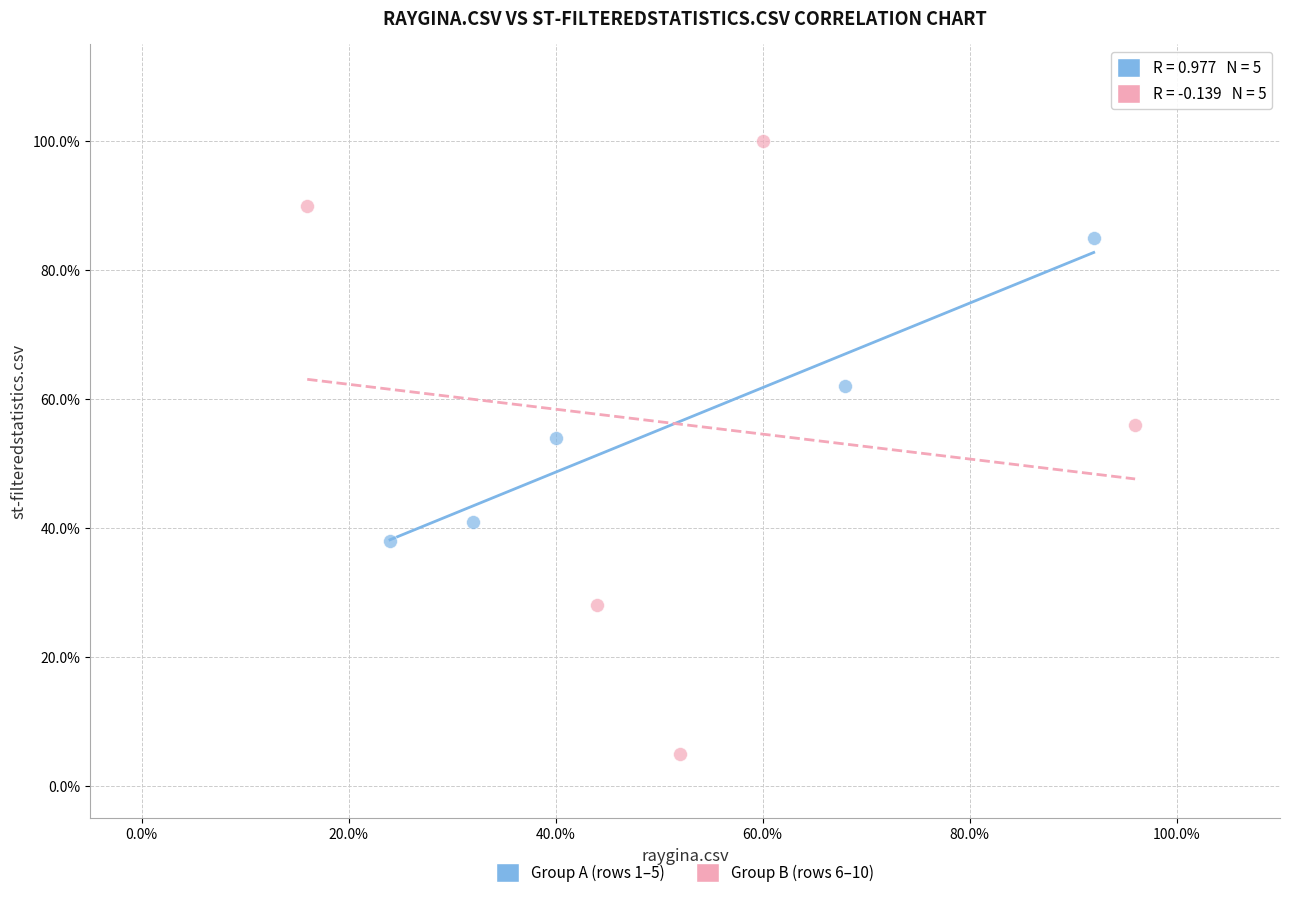

Which series has the largest Y range (max minus min)?

Group B (rows 6–10)